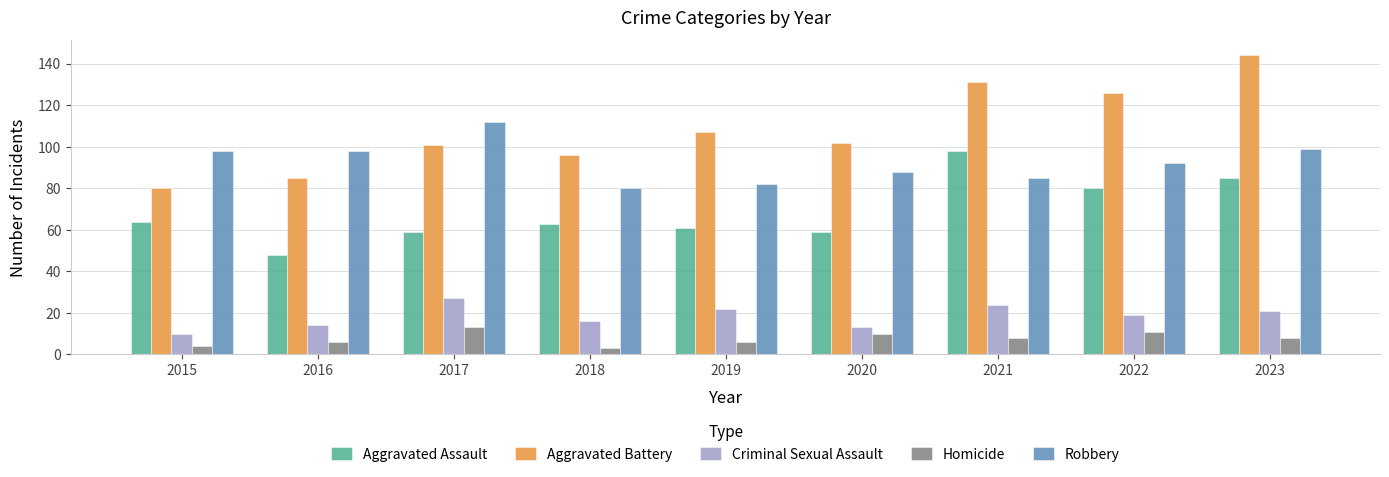

At which label does Criminal Sexual Assault first exceed 19?

2017